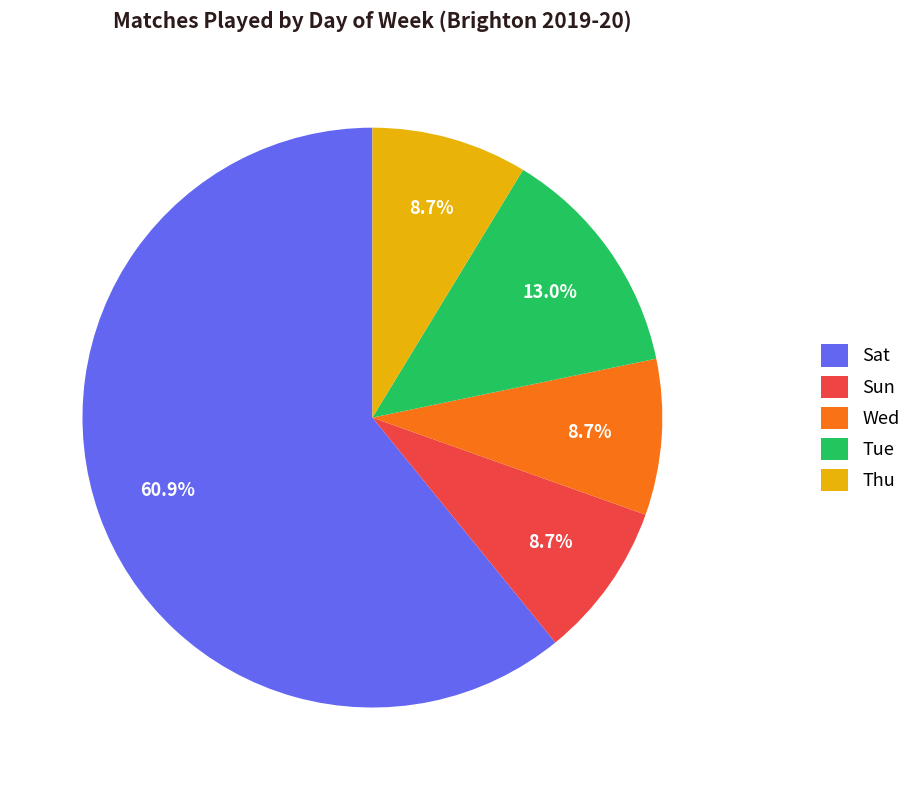

Which has a higher value, Tue or Sun?

Tue